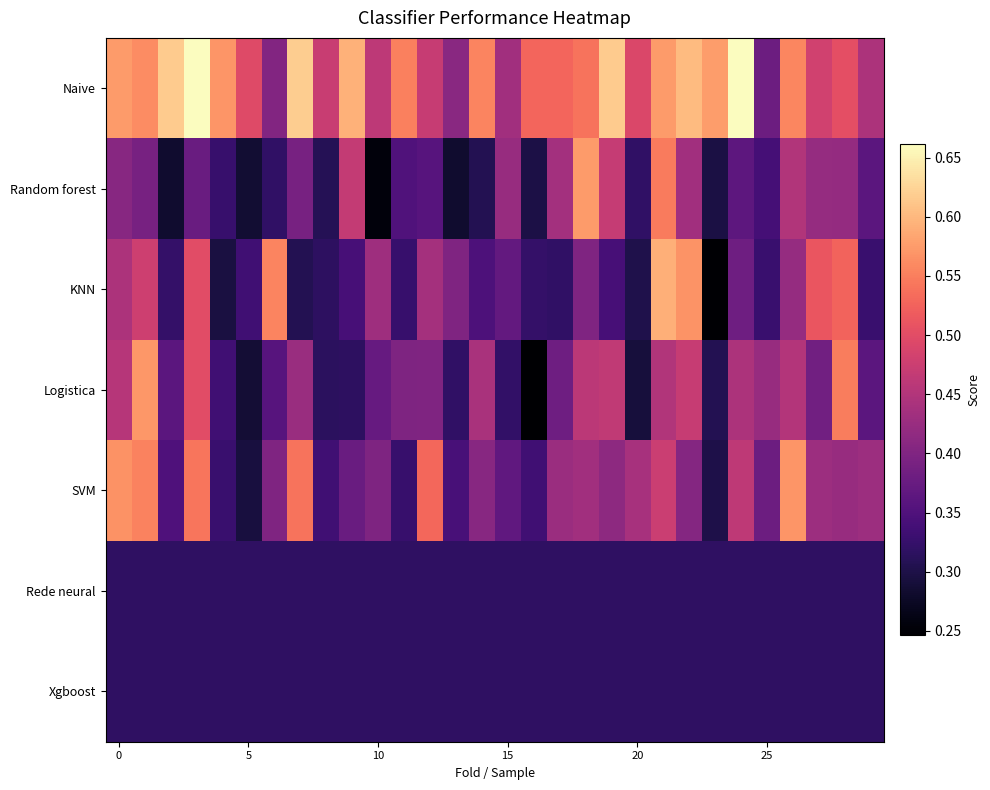

At which category is the sum across all series the highest?

21